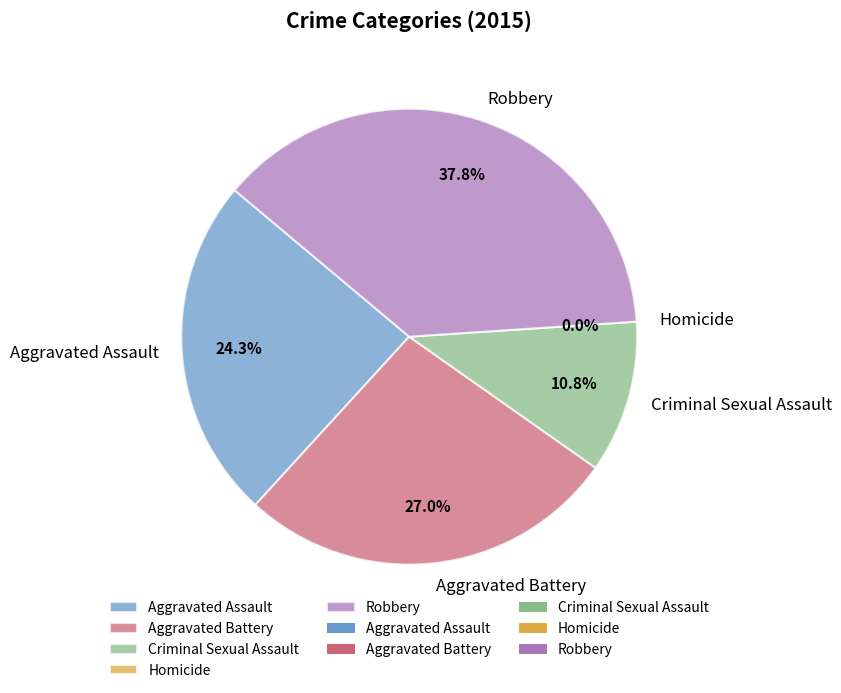

Does any single category account for the majority?

No